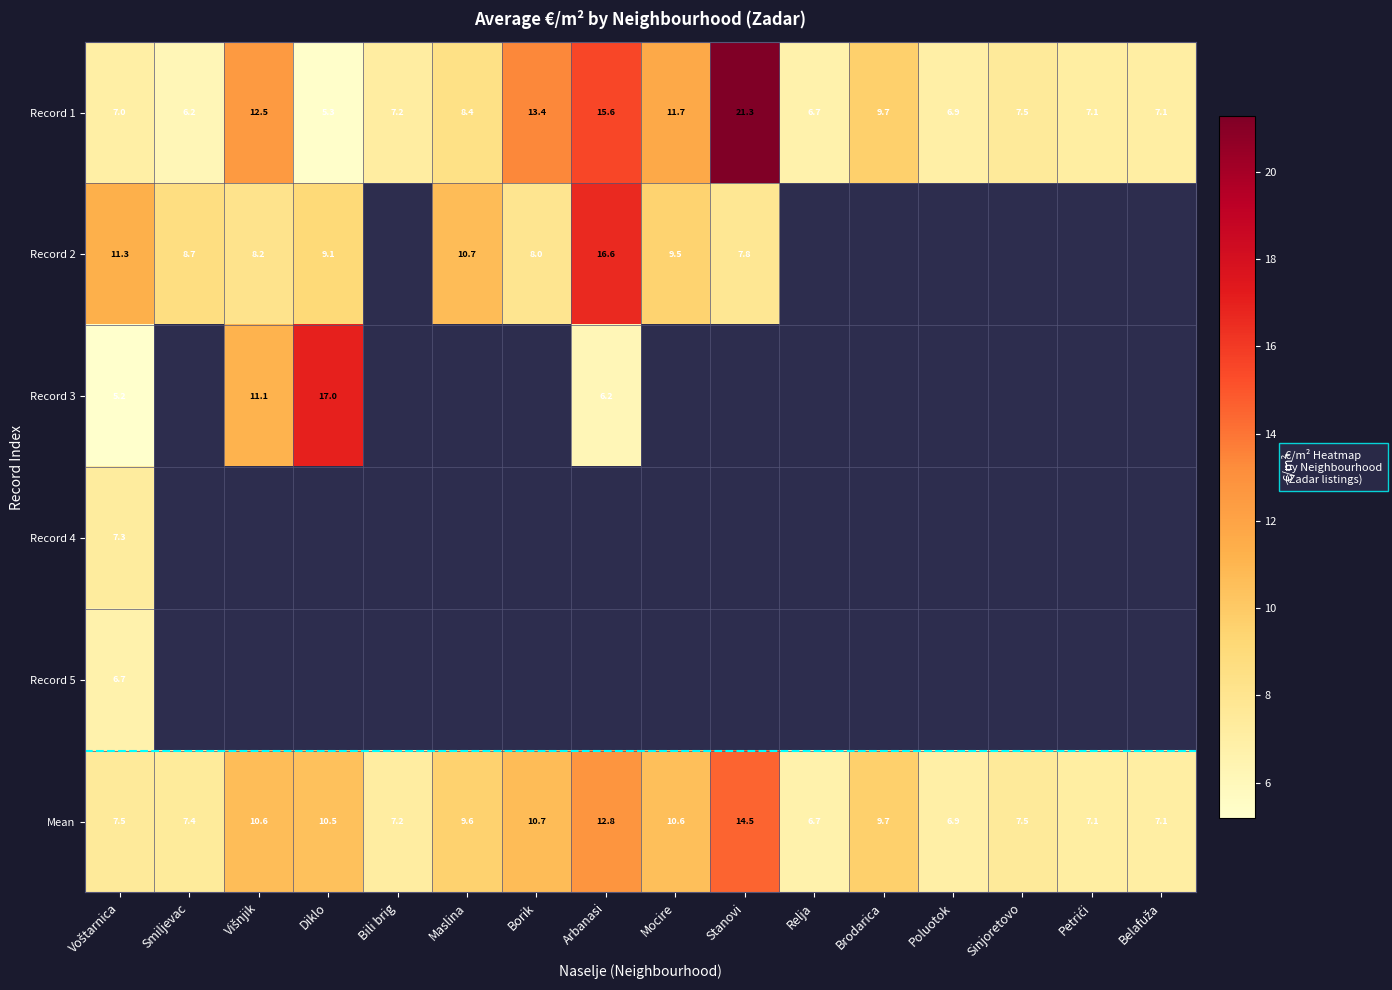

At which label does Record 1 reach its peak?

Stanovi